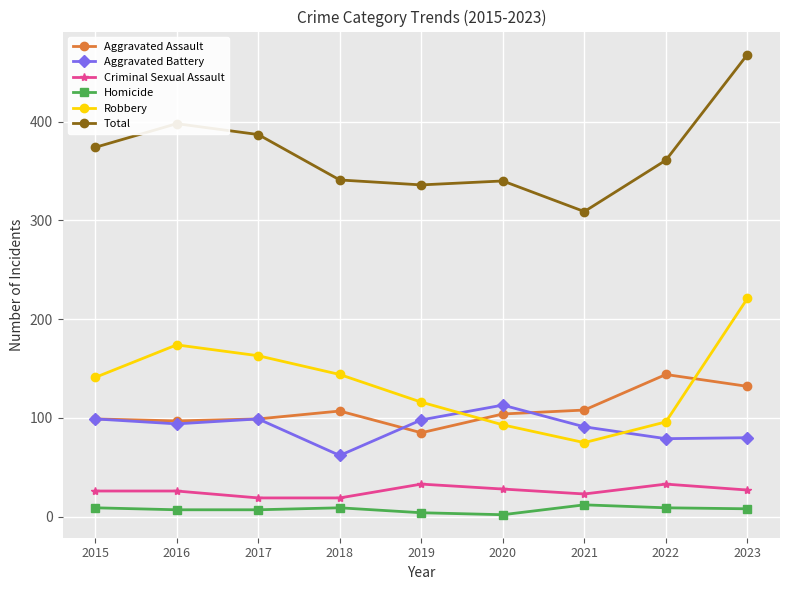

What is the difference between the Robbery values at 2018 and 2020?

51